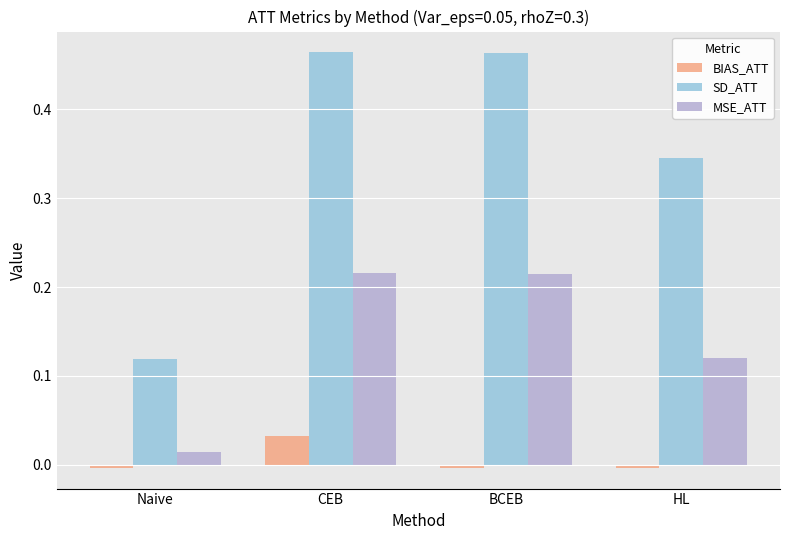

What is the sum of all SD_ATT values?

1.4